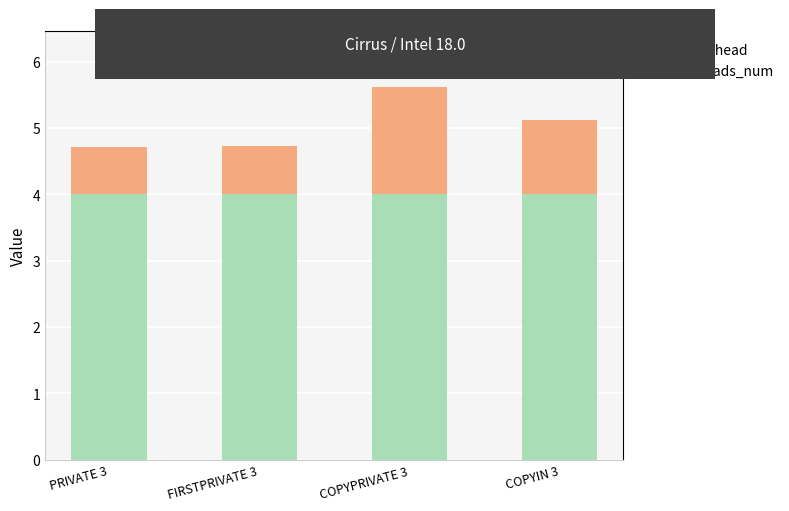

Reading left to right, list the values for the threads_num series.

4.0	4.0	4.0	4.0